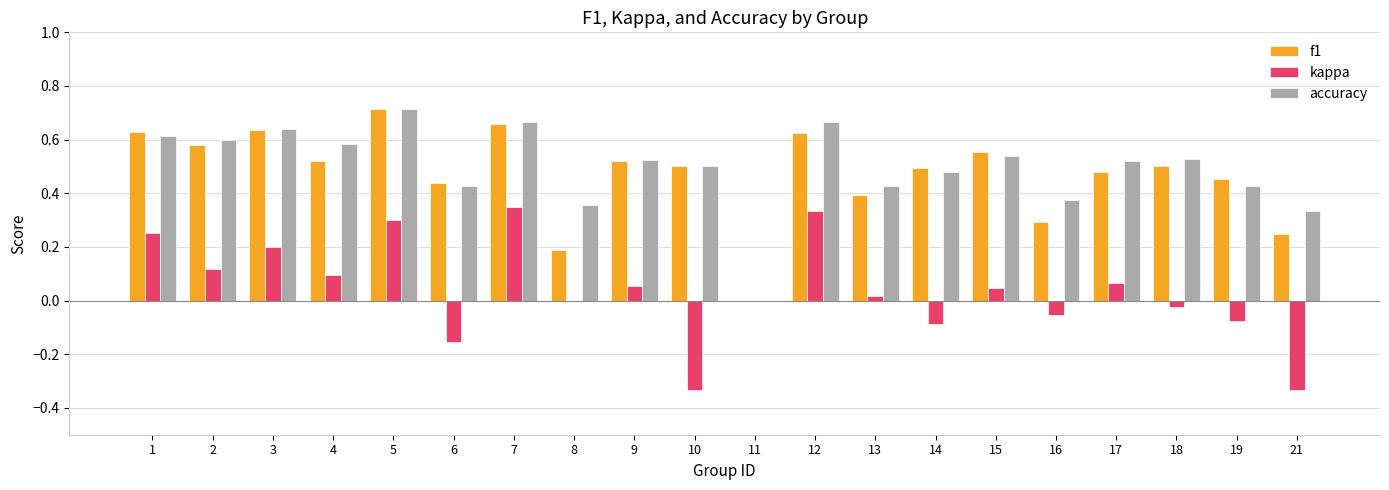

At which label is f1 closest to 0?

11